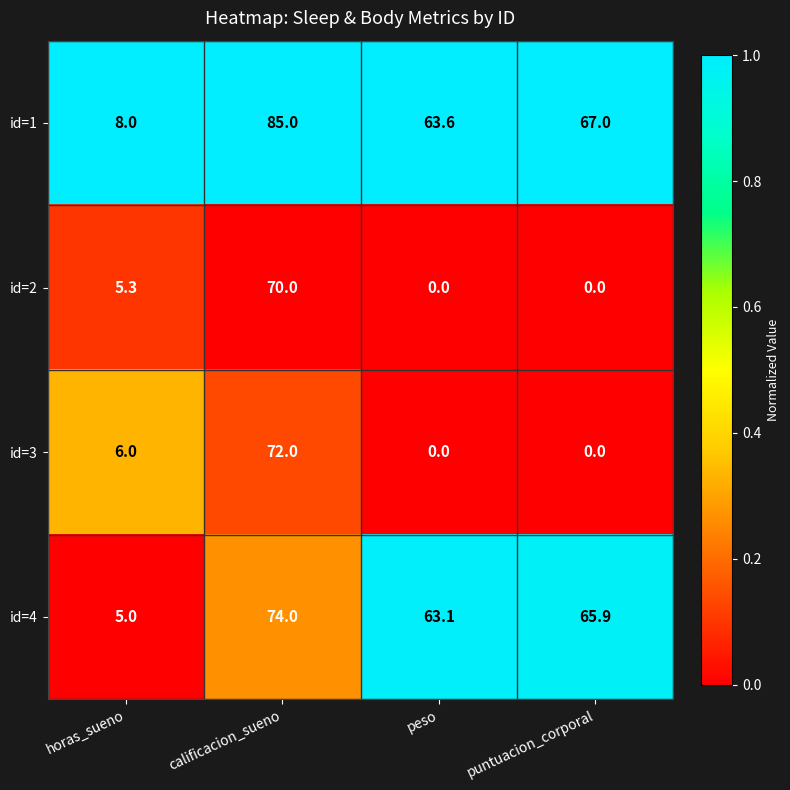

How many data points in id=2 are above 5?

2